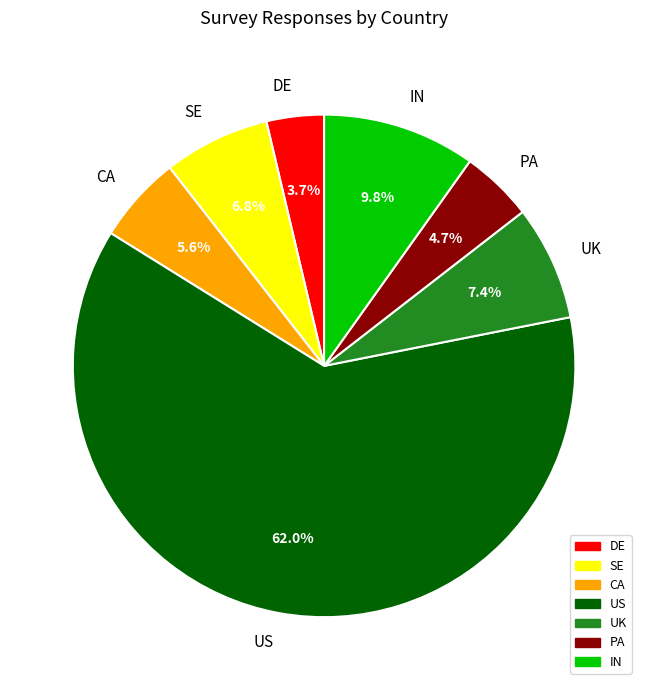

What is the total percentage of UK and DE?

11.1%